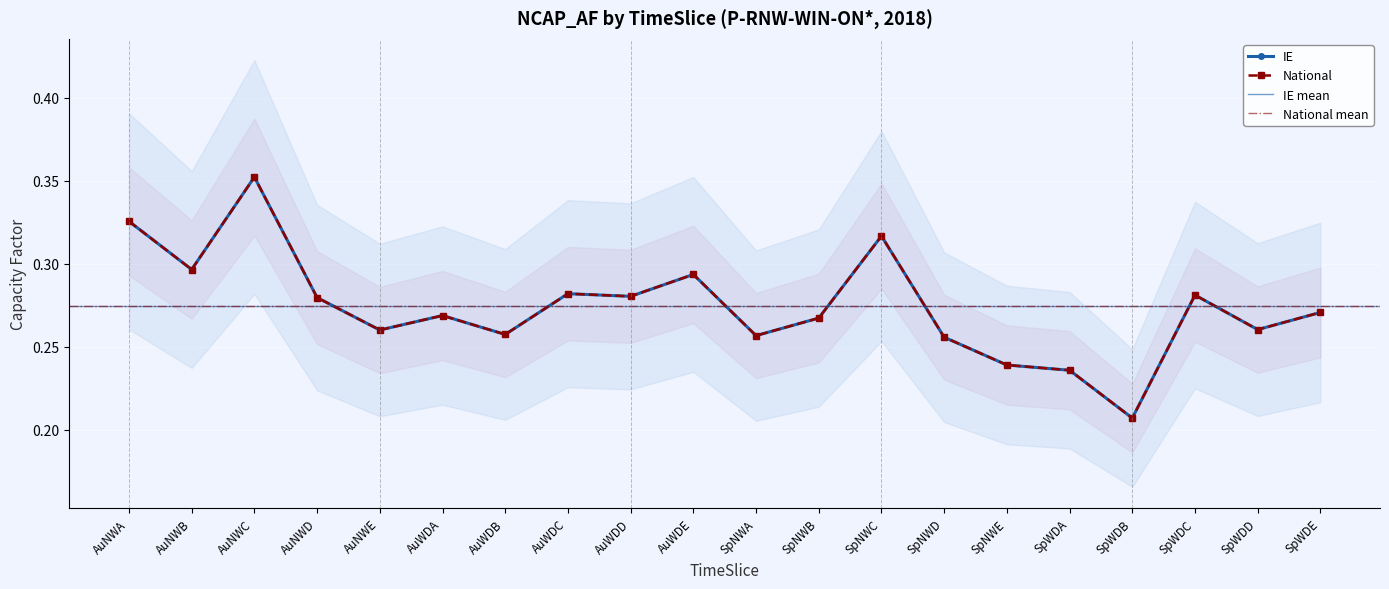

What is the sum of the National values at AuNWD and AuNWA?

0.6